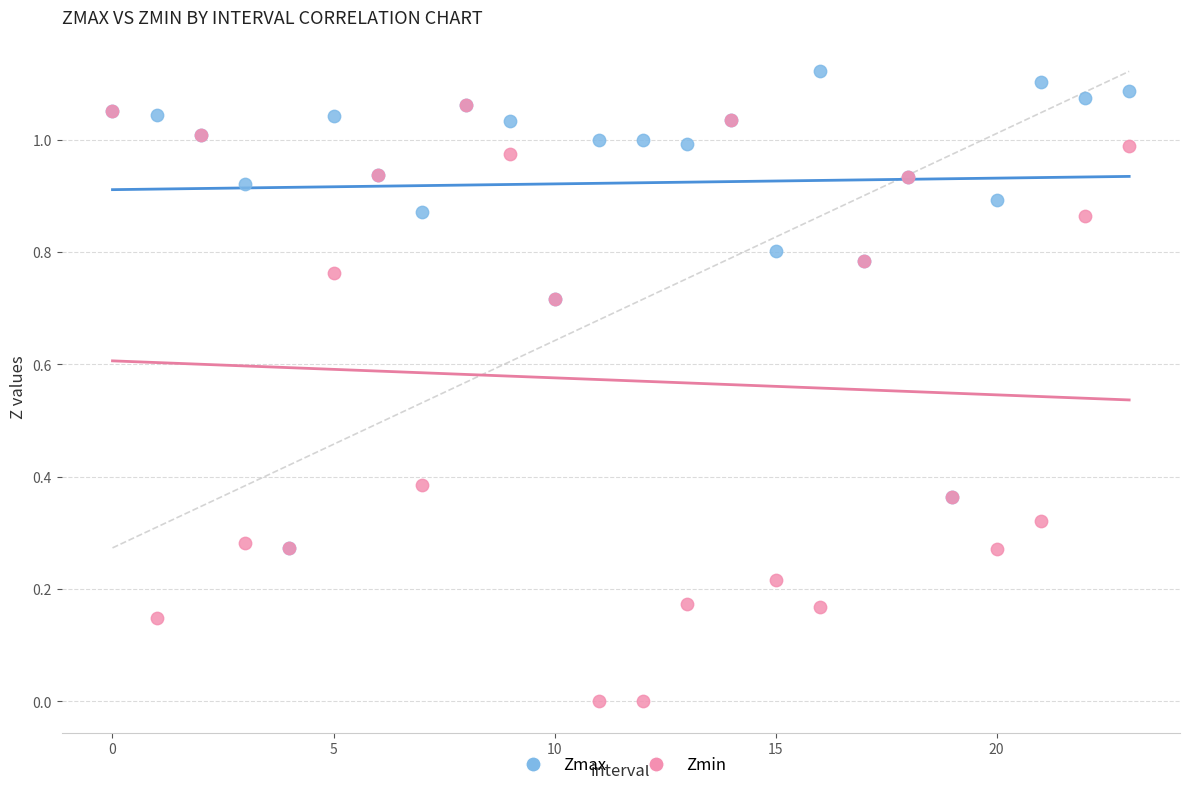

Which series contains the highest Y value?

Zmax